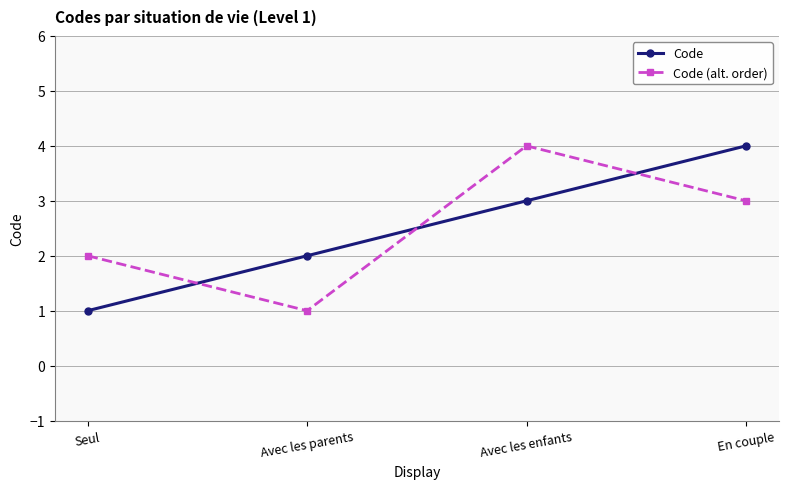

Rank the categories by Code (alt. order) value from highest to lowest.

Avec les enfants, En couple, Seul, Avec les parents